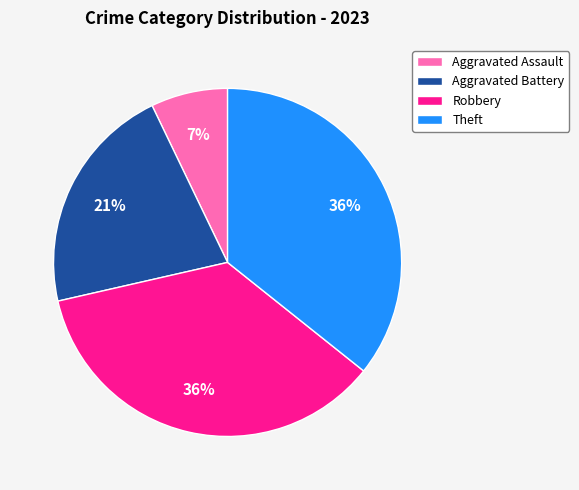

To the nearest percent, what is the difference between the largest and smallest slice percentages?

29%